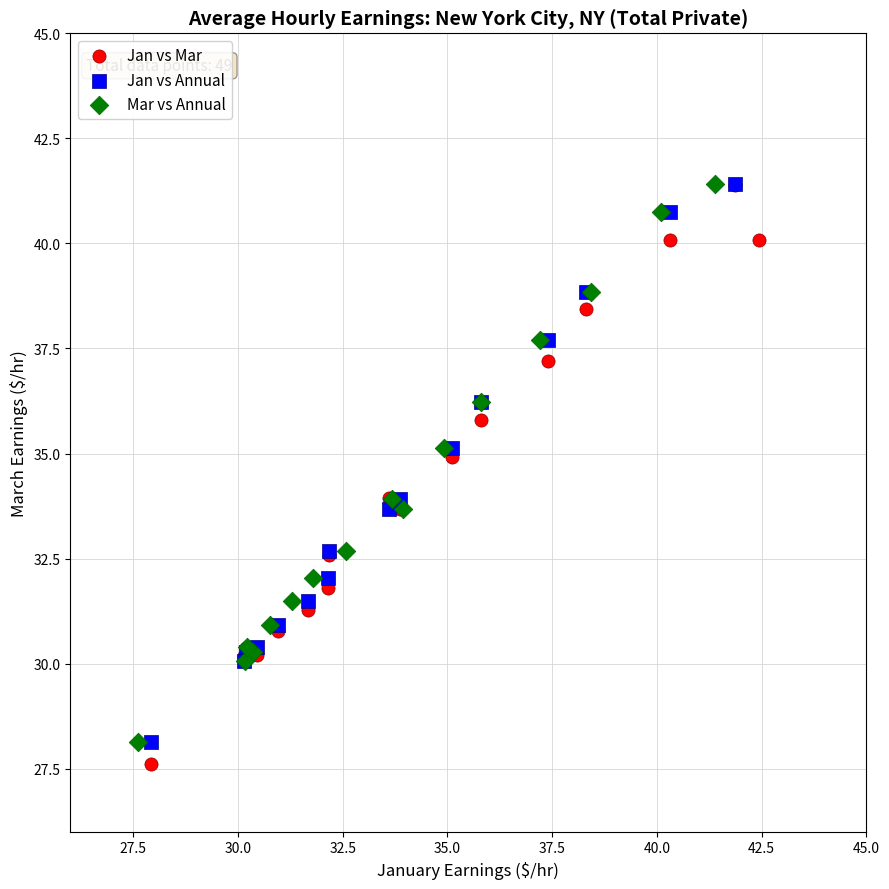

Which series has the largest Y range (max minus min)?

Jan vs Mar